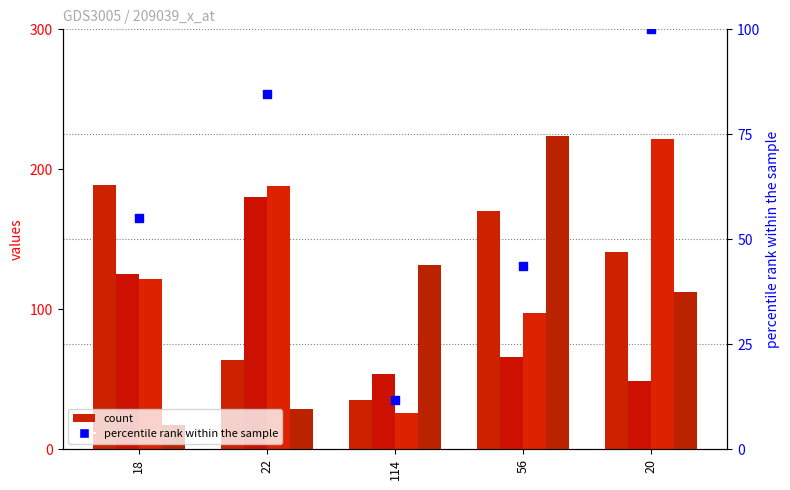

Which series has the widest spread of Y values?

col_4